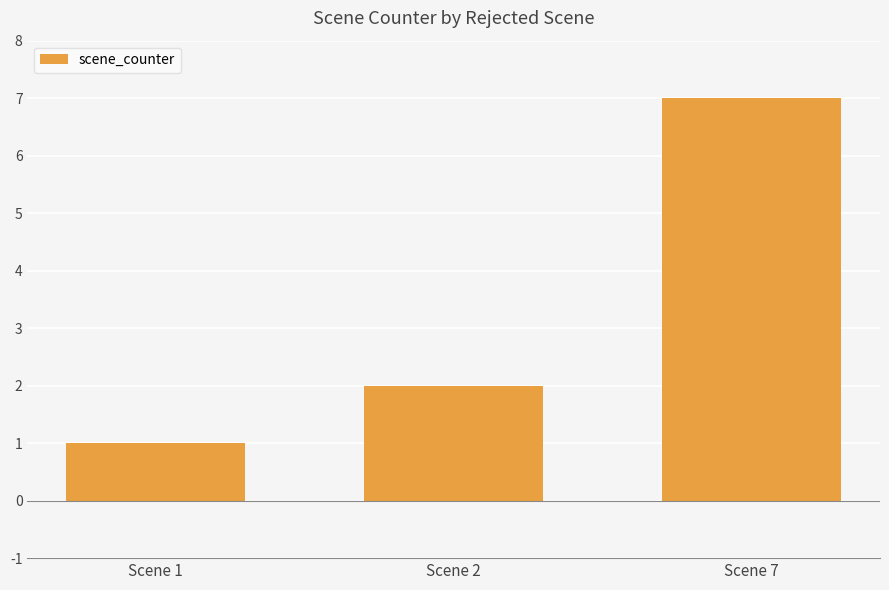

True or false: the data shows 12 at Scene 7.

False